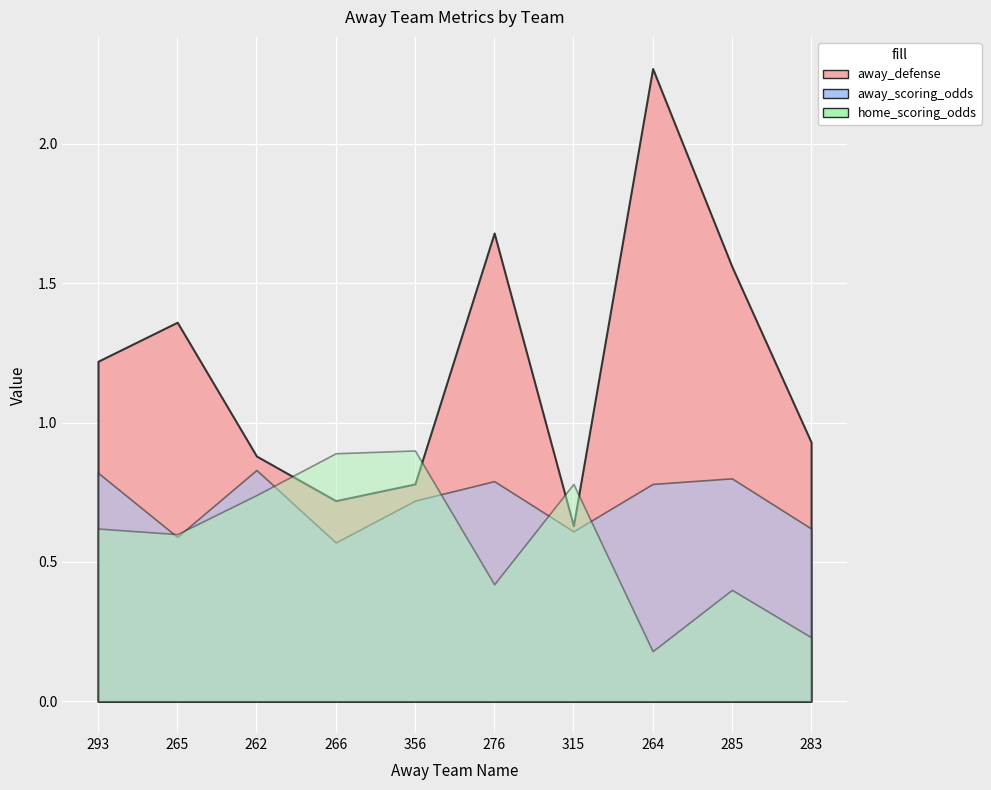

Rank the series by their maximum value, from highest to lowest.

home_scoring_odds, away_scoring_odds, away_defense